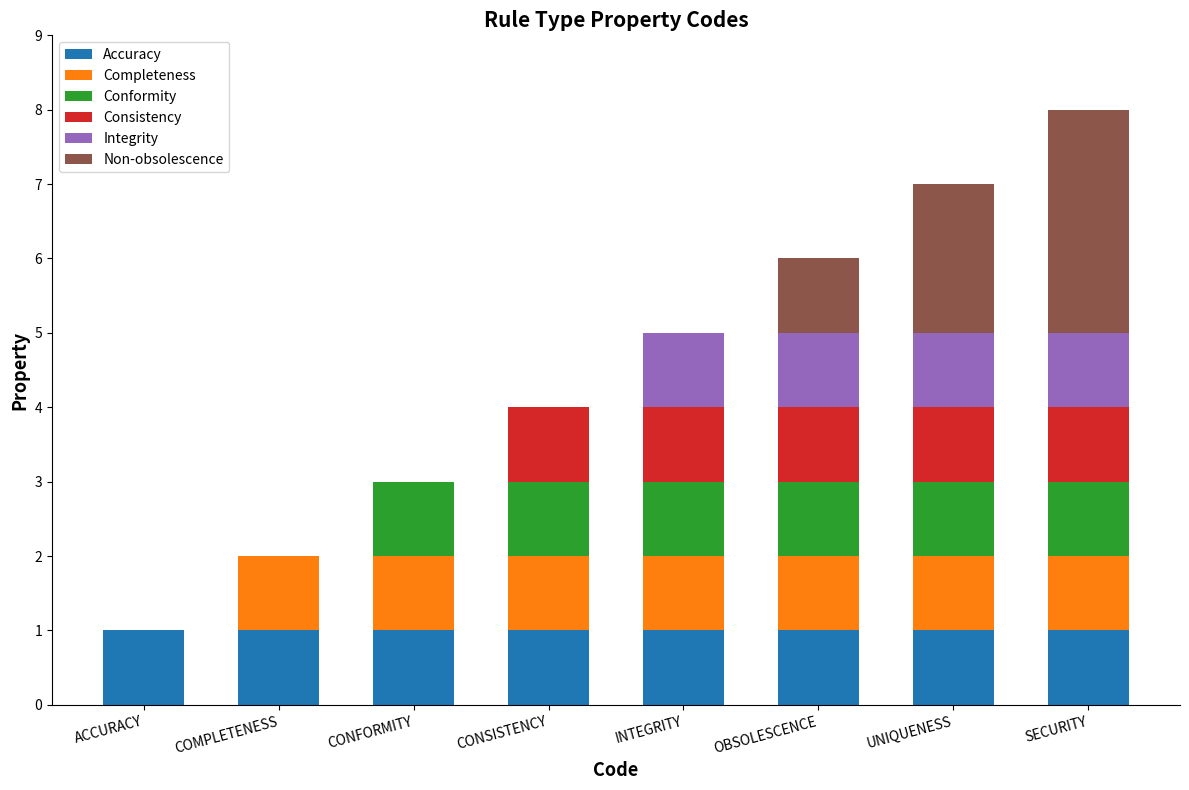

The value of Accuracy at COMPLETENESS is 1. True or false?

True